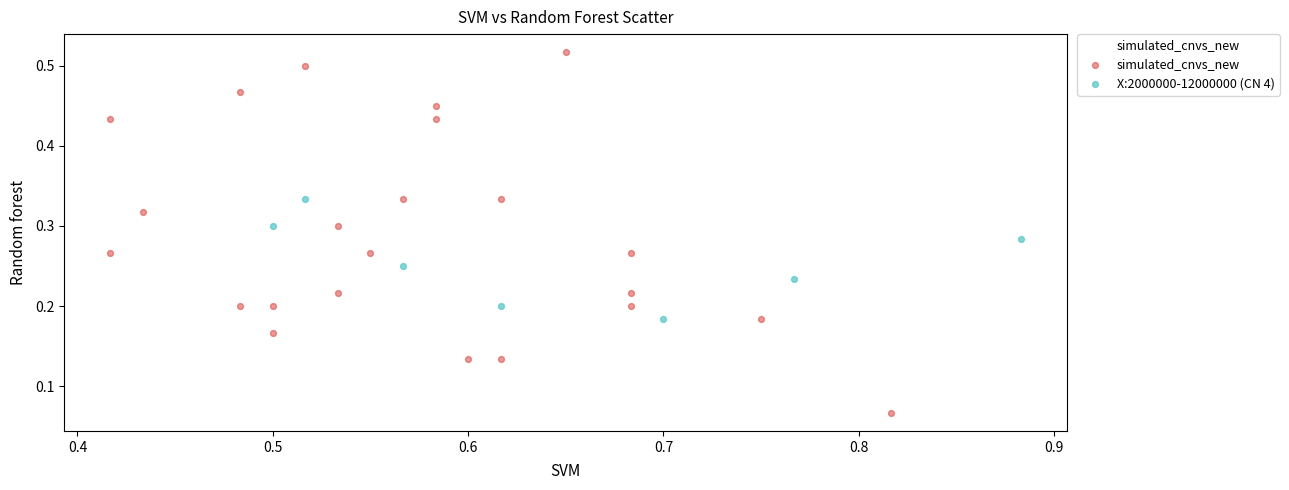

Which series contains the lowest Y value?

simulated_cnvs_new